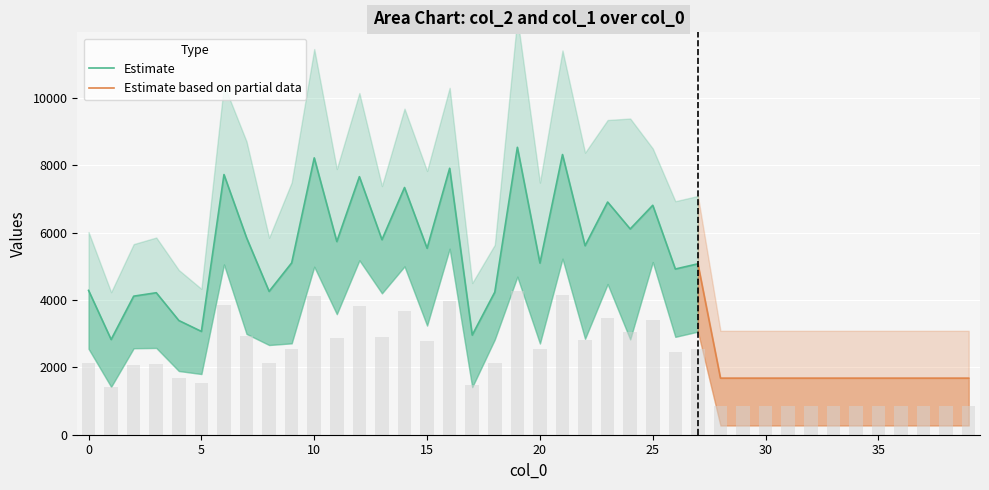

Which category has the lowest value across all series?

28